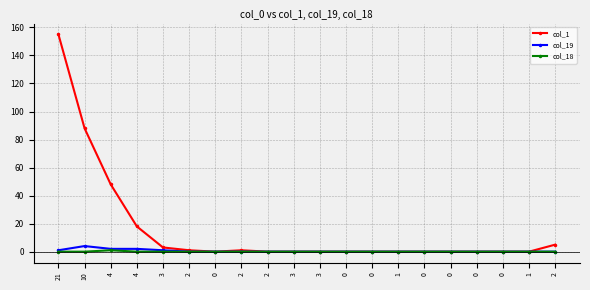

True or false: col_18 and col_1 cross at least once.

False